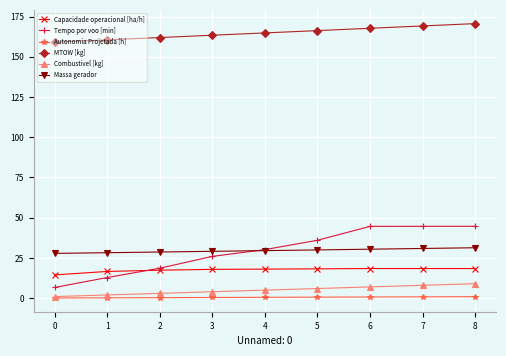

How many categories are shown in the chart?

9